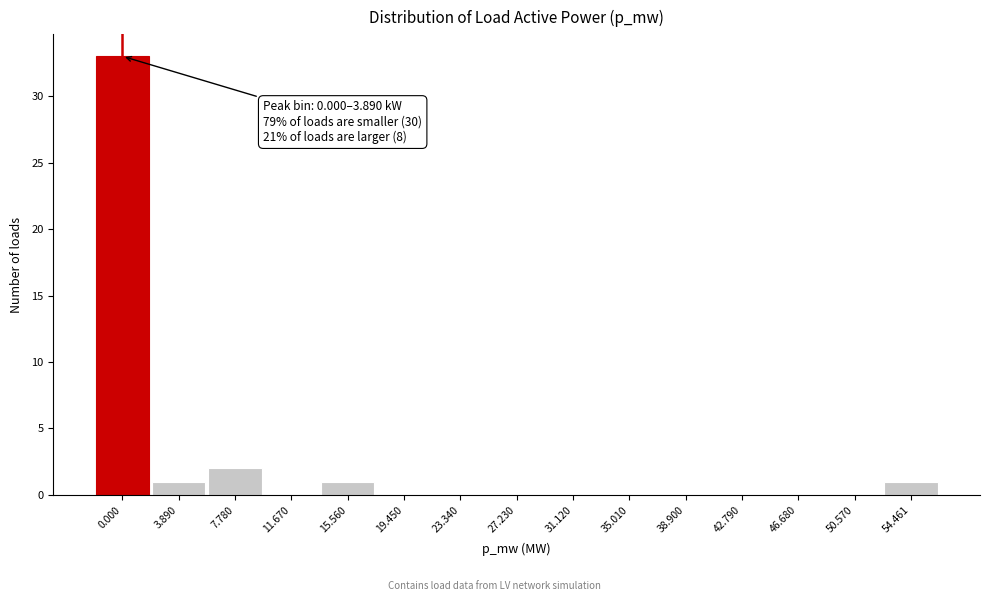

Reading left to right, list all the values displayed in this chart.

0.000=33	3.890=1	7.780=2	11.670=0	15.560=1	19.450=0	23.340=0	27.230=0	31.120=0	35.010=0	38.900=0	42.790=0	46.680=0	50.570=0	54.461=1